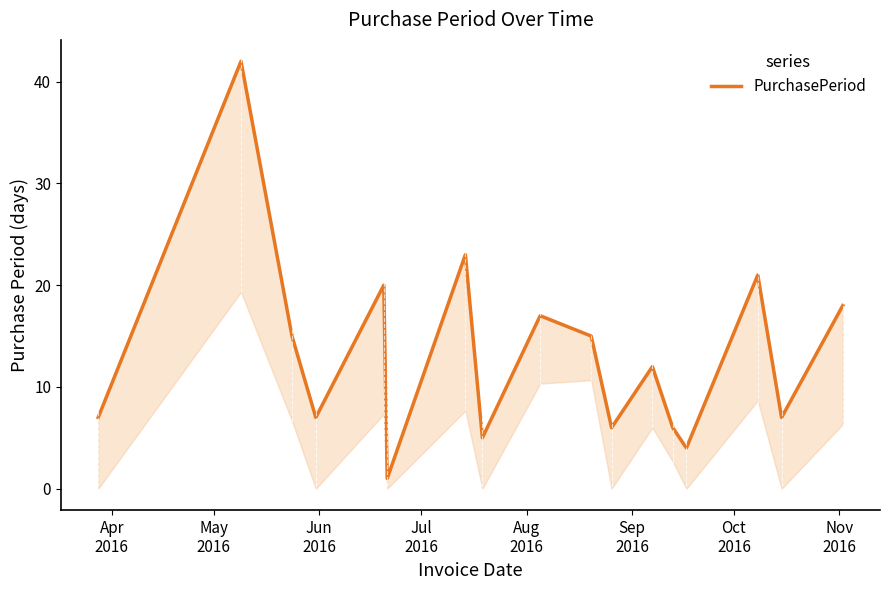

What is the label of the 1st point from the left?

Apr
2016